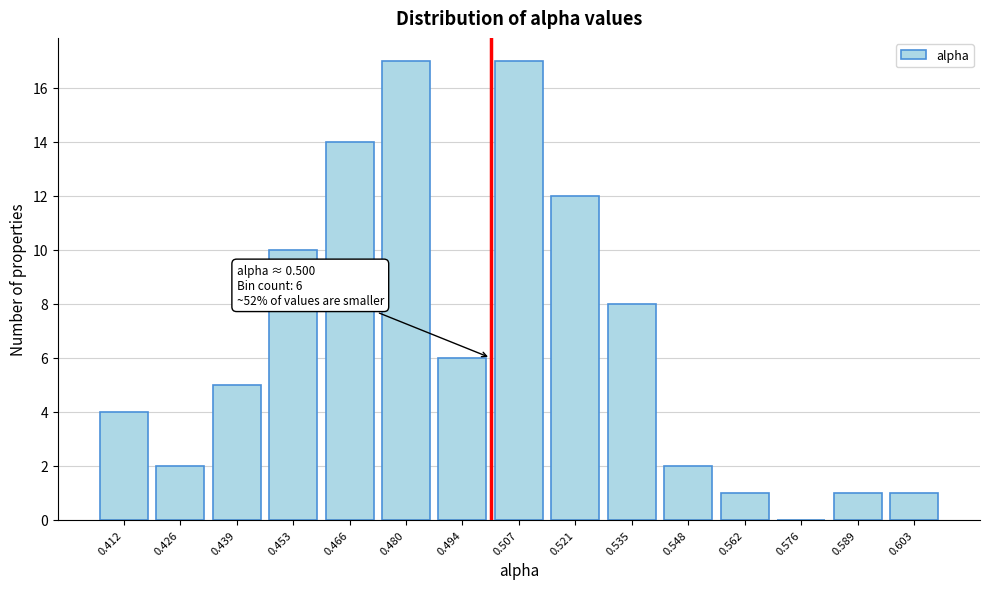

Reading left to right, extract all data points from this chart.

0.412=4	0.426=2	0.439=5	0.453=10	0.466=14	0.480=17	0.494=6	0.507=17	0.521=12	0.535=8	0.548=2	0.562=1	0.576=0	0.589=1	0.603=1